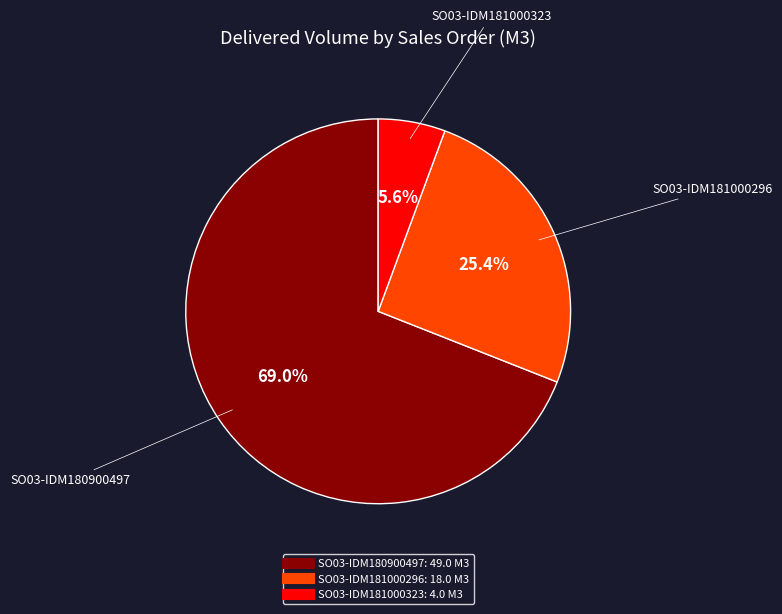

What percentage is the SO03-IDM181000296 slice, to the nearest percent?

25%